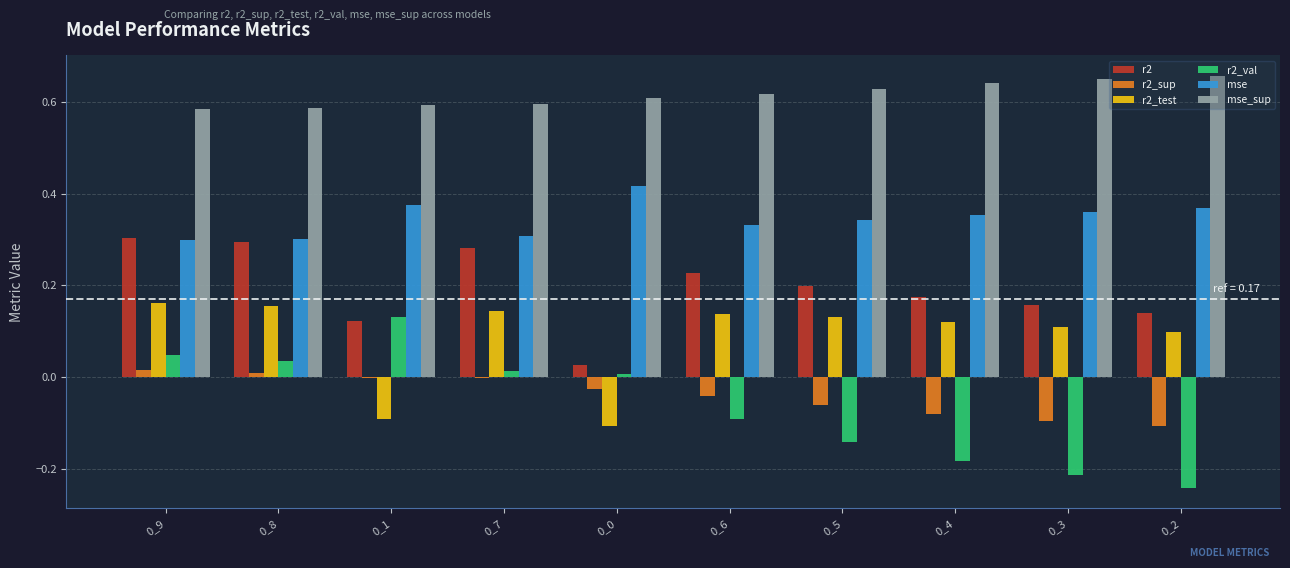

What is the total value across all series at 0_6?

1.2